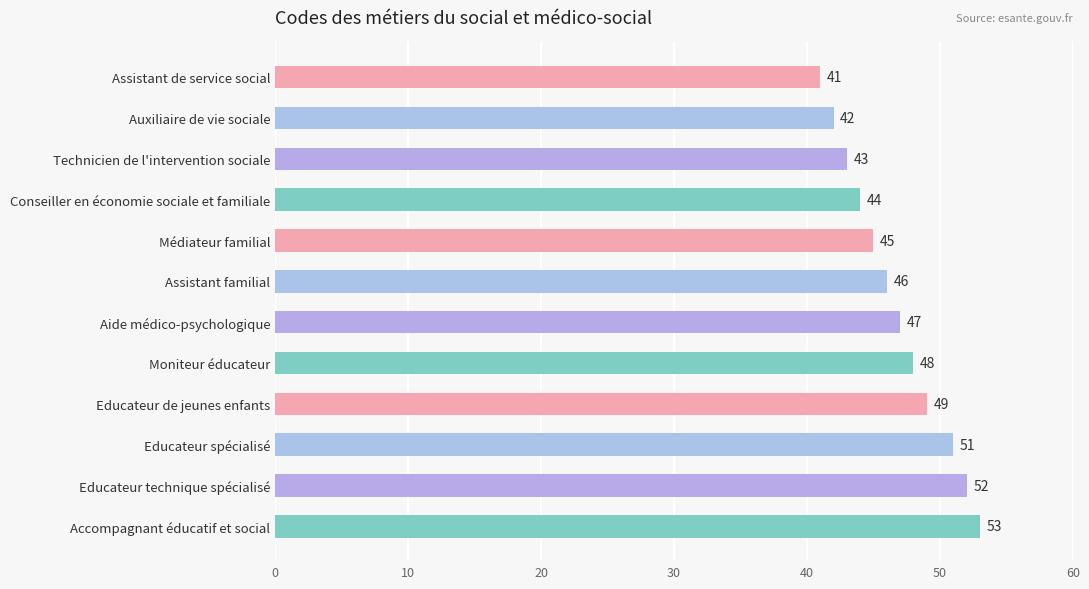

The chart shows a value of 29 at Moniteur éducateur. True or false?

False